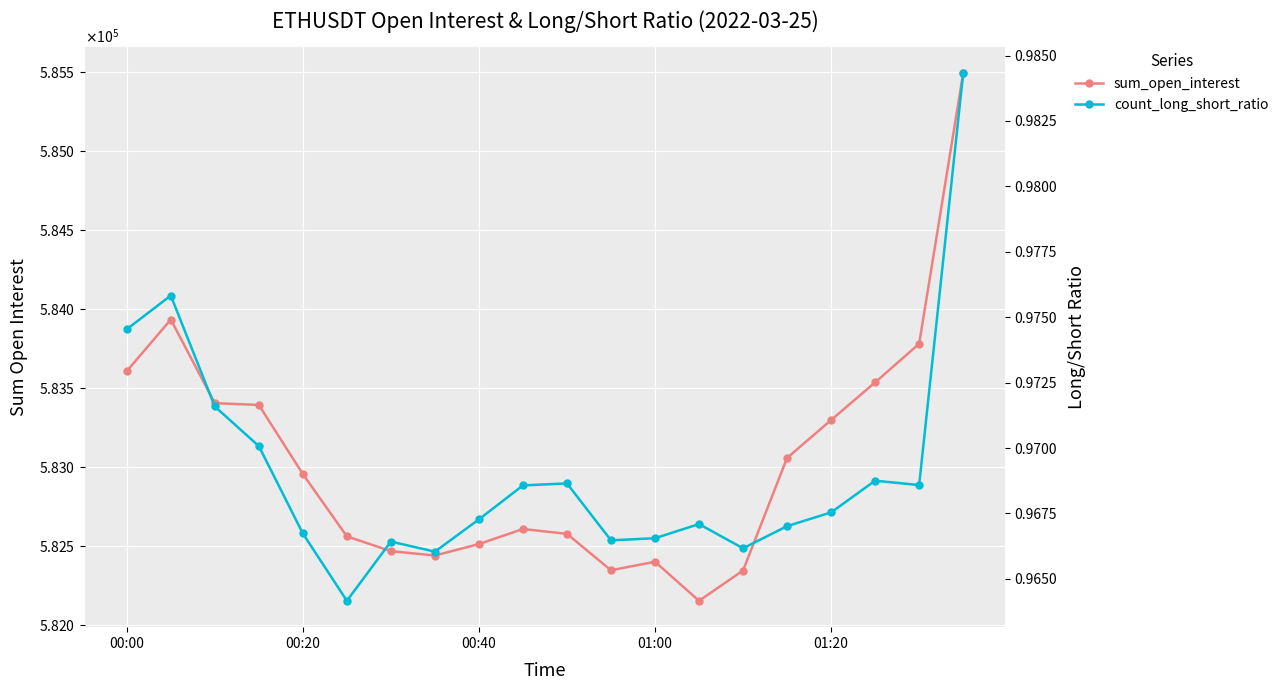

Is it true that count_long_short_ratio equals 1.0 at 11?

True